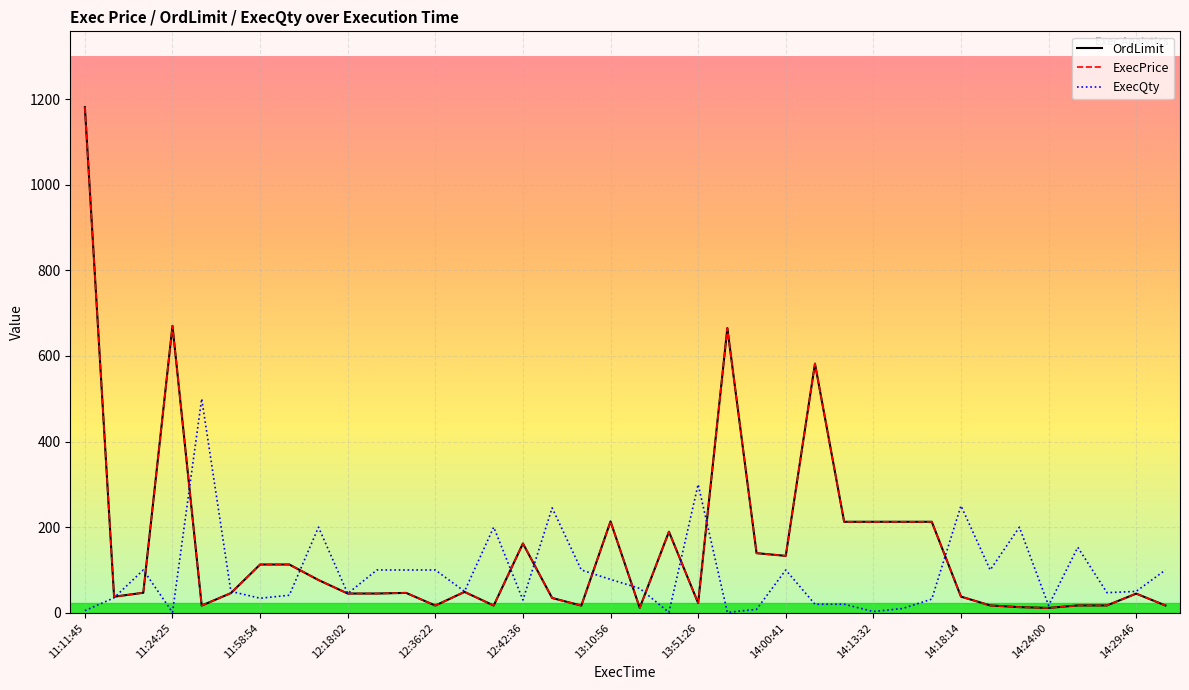

Does the chart display data point markers on the line(s)?

No